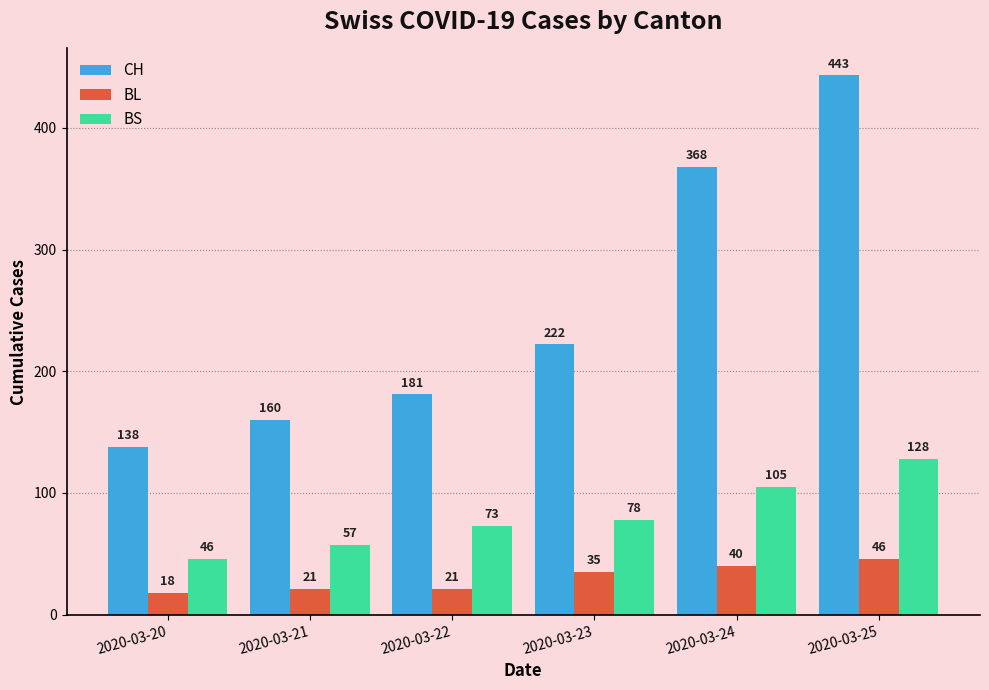

How many data points does each series have?

6